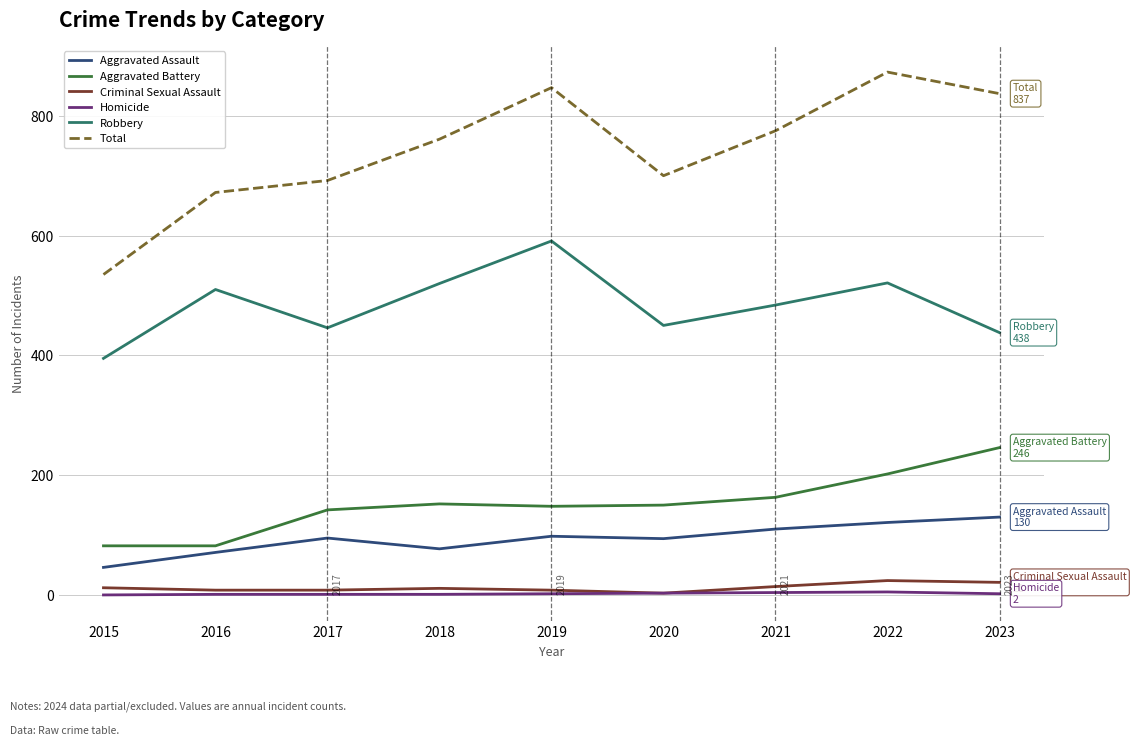

How many lines are shown in the chart?

6